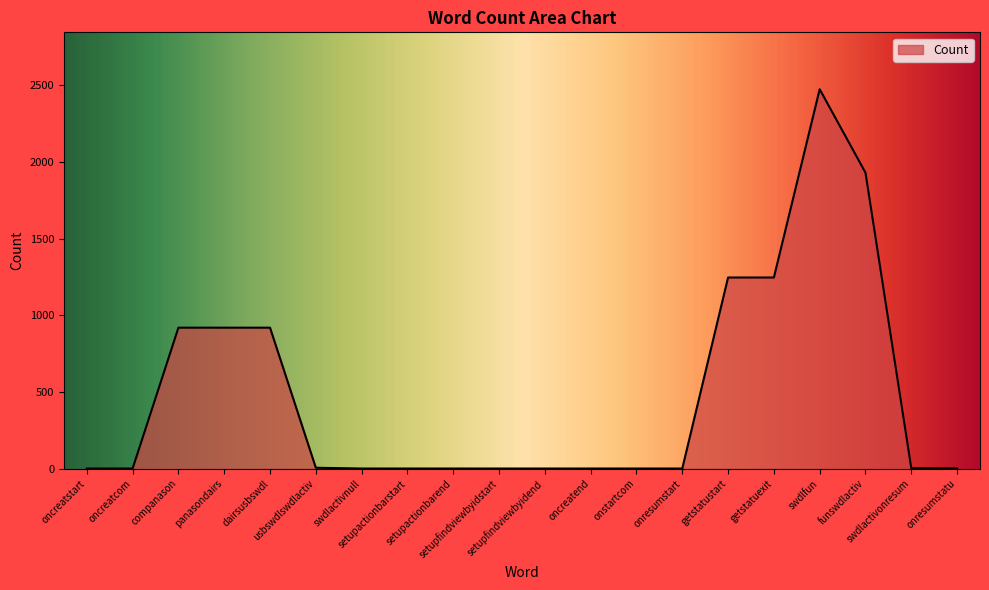

What is the difference between the maximum and minimum values?

2472